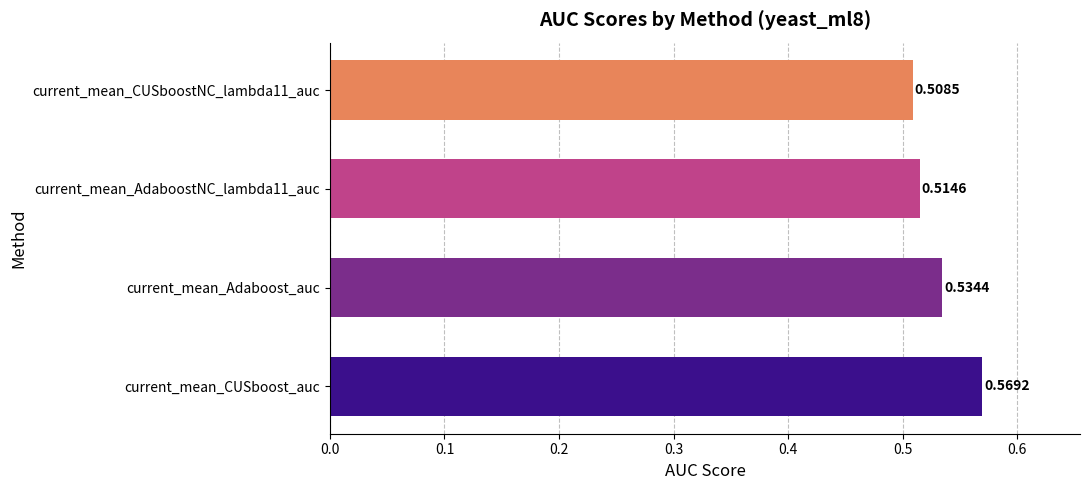

Rank the categories by value from lowest to highest.

current_mean_CUSboostNC_lambda11_auc, current_mean_AdaboostNC_lambda11_auc, current_mean_Adaboost_auc, current_mean_CUSboost_auc